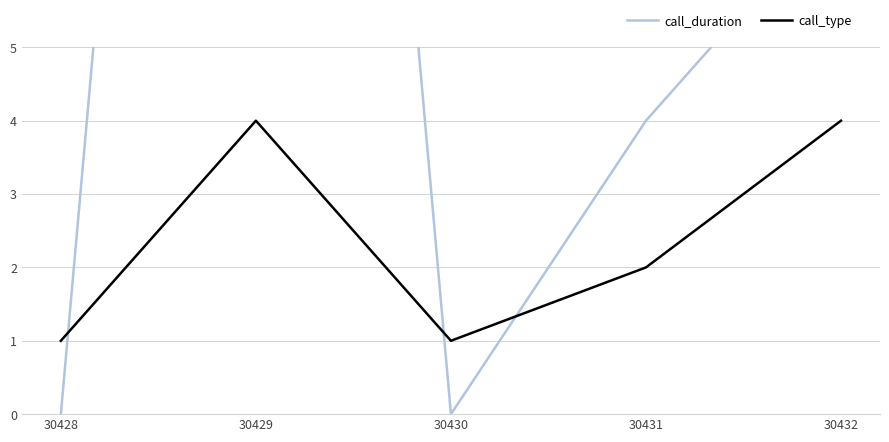

What are all the series names shown in the legend?

call_duration, call_type